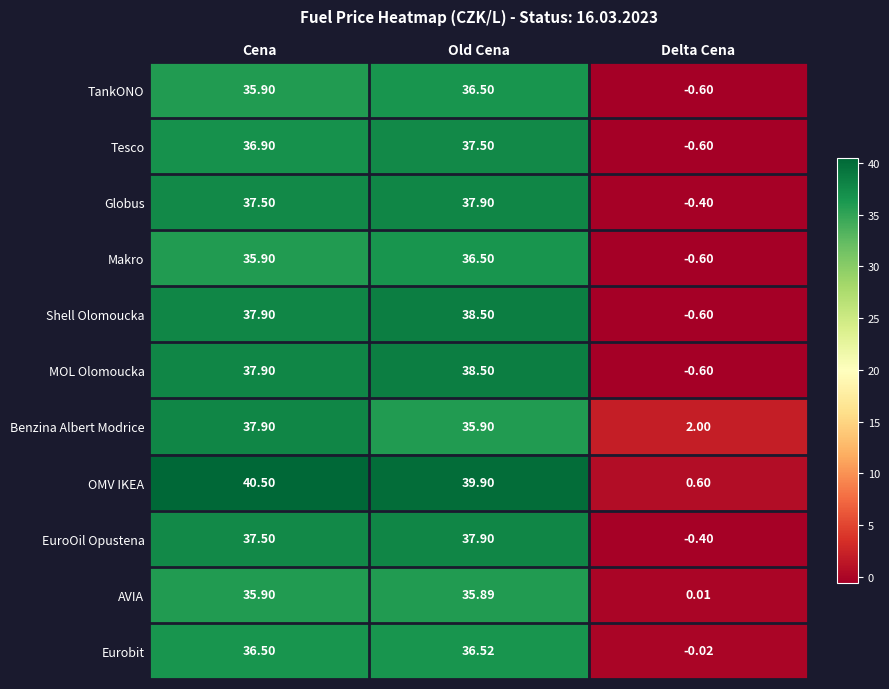

Count the number of categories in the chart.

3